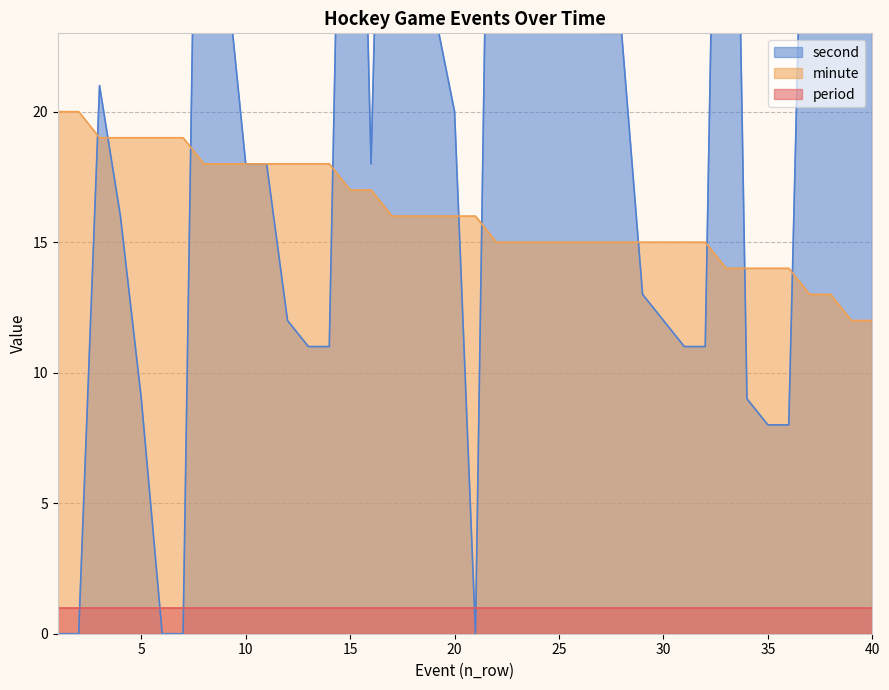

What is the lowest value of the minute series?

12